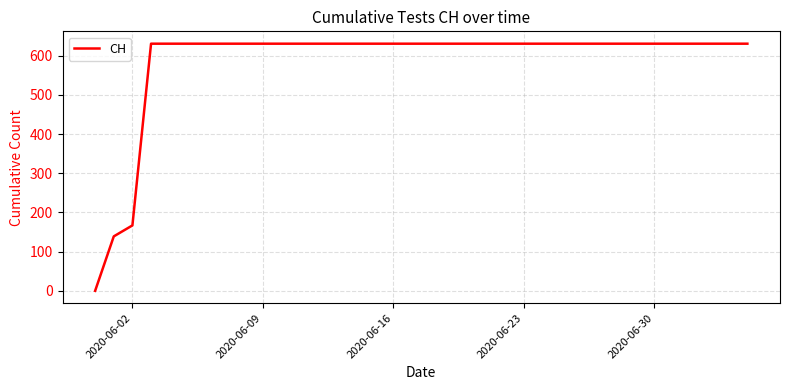

What is the maximum value shown in the chart?

631